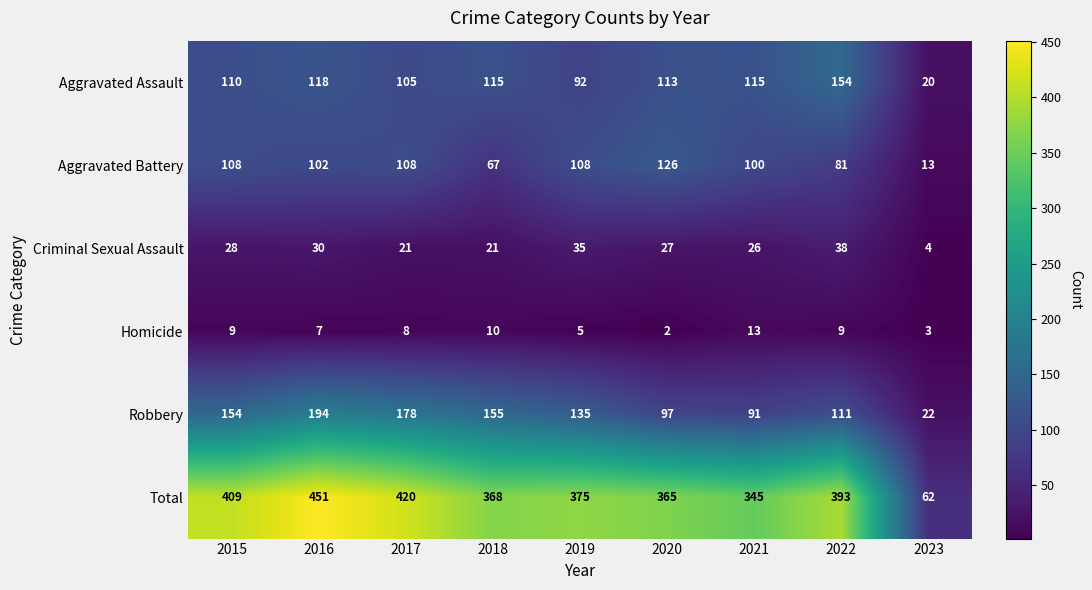

At which label does Robbery reach its peak?

2016